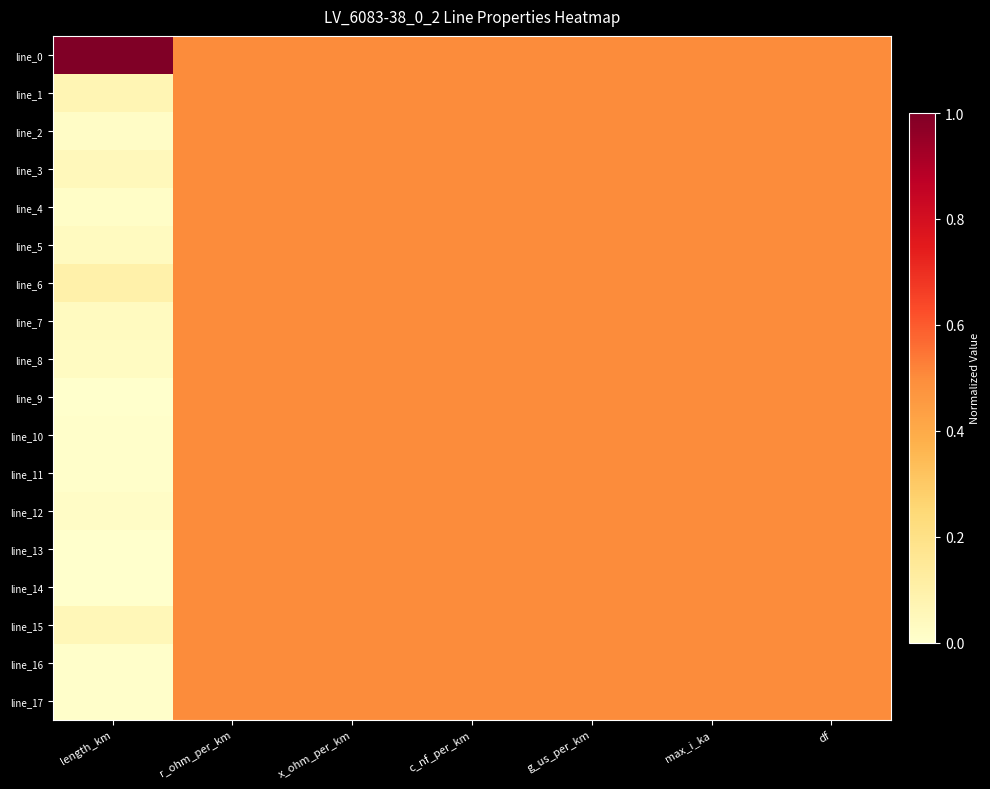

At df, list the series in order from smallest to largest.

line_0, line_1, line_2, line_3, line_4, line_5, line_6, line_7, line_8, line_9, line_10, line_11, line_12, line_13, line_14, line_15, line_16, line_17